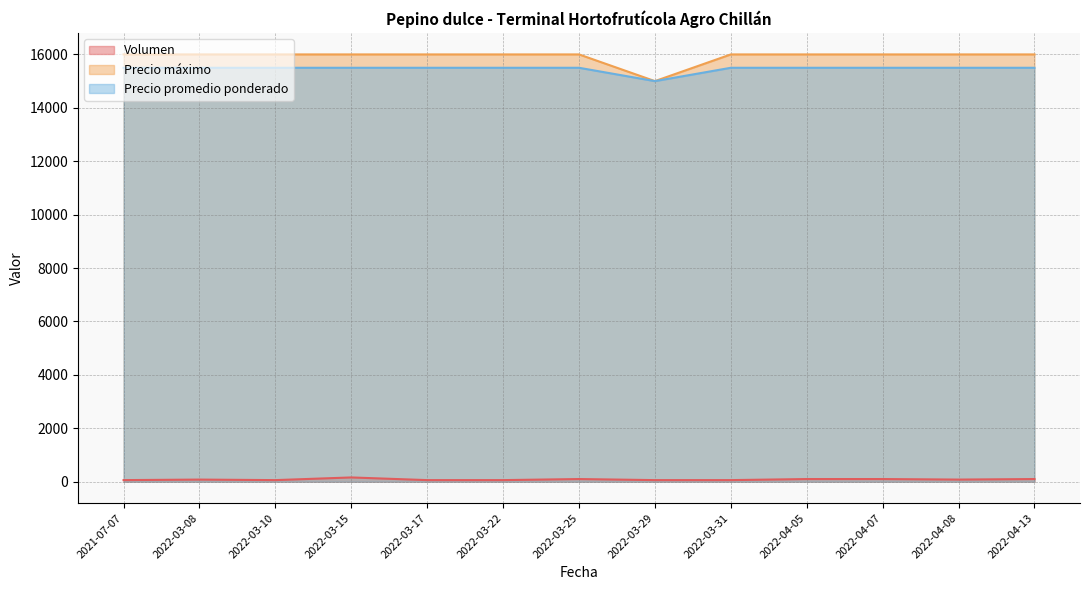

What is the difference between the maximum and second lowest values in the Volumen series?

100